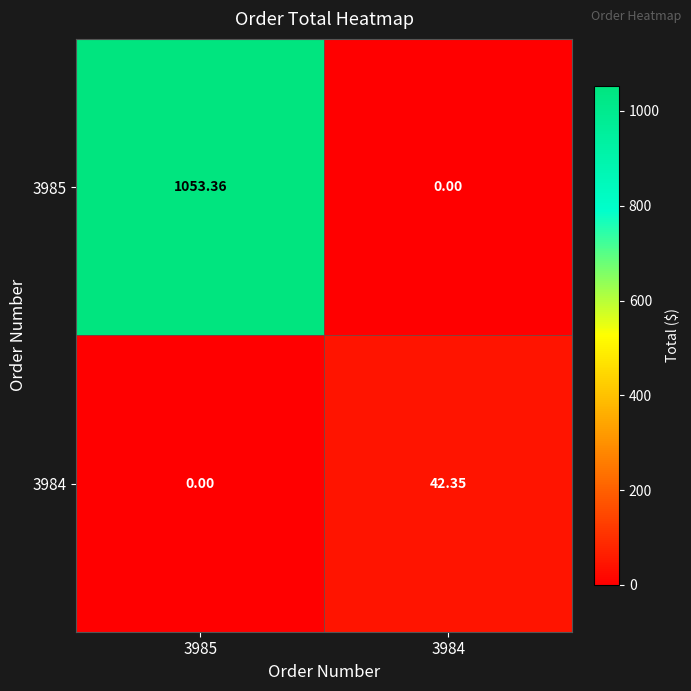

How many positive values does the 3985 series have?

1